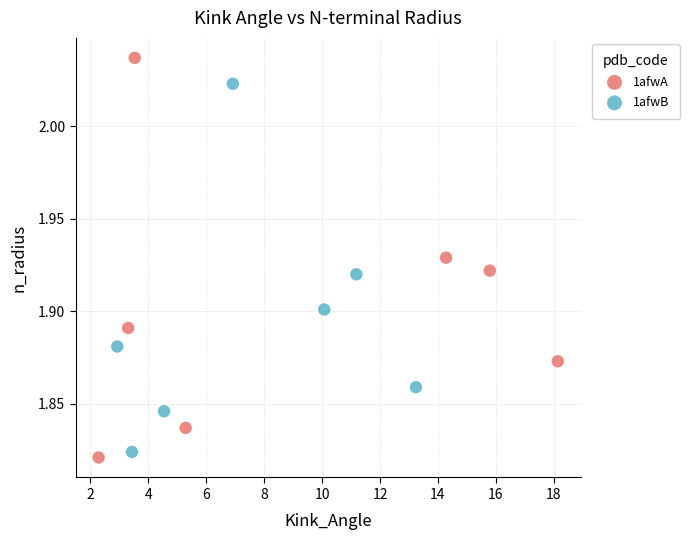

Which series reaches the maximum Y coordinate?

1afwA